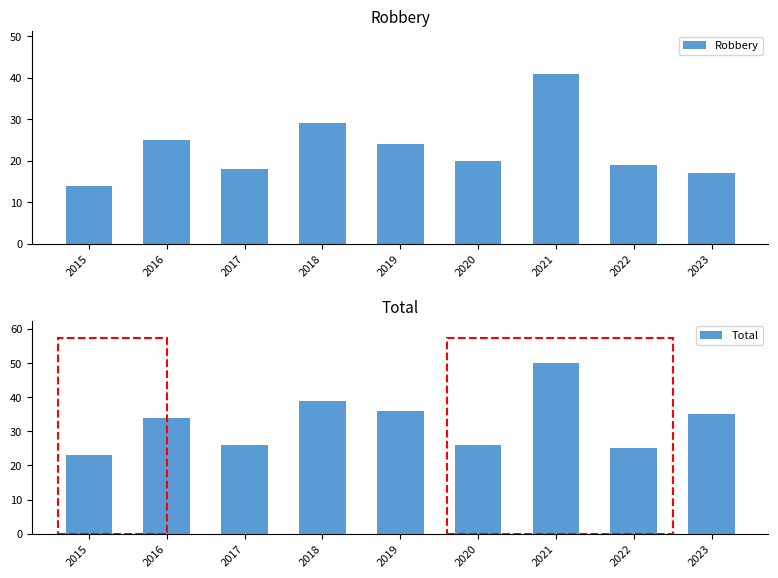

What is the greatest value displayed?

50